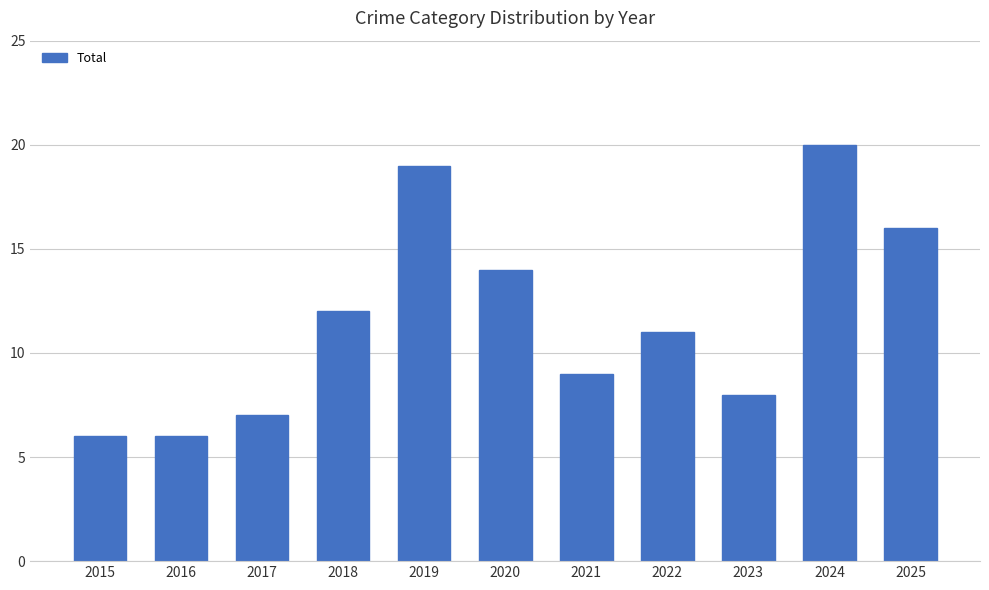

What is the difference between the values at 2015 and 2020?

8